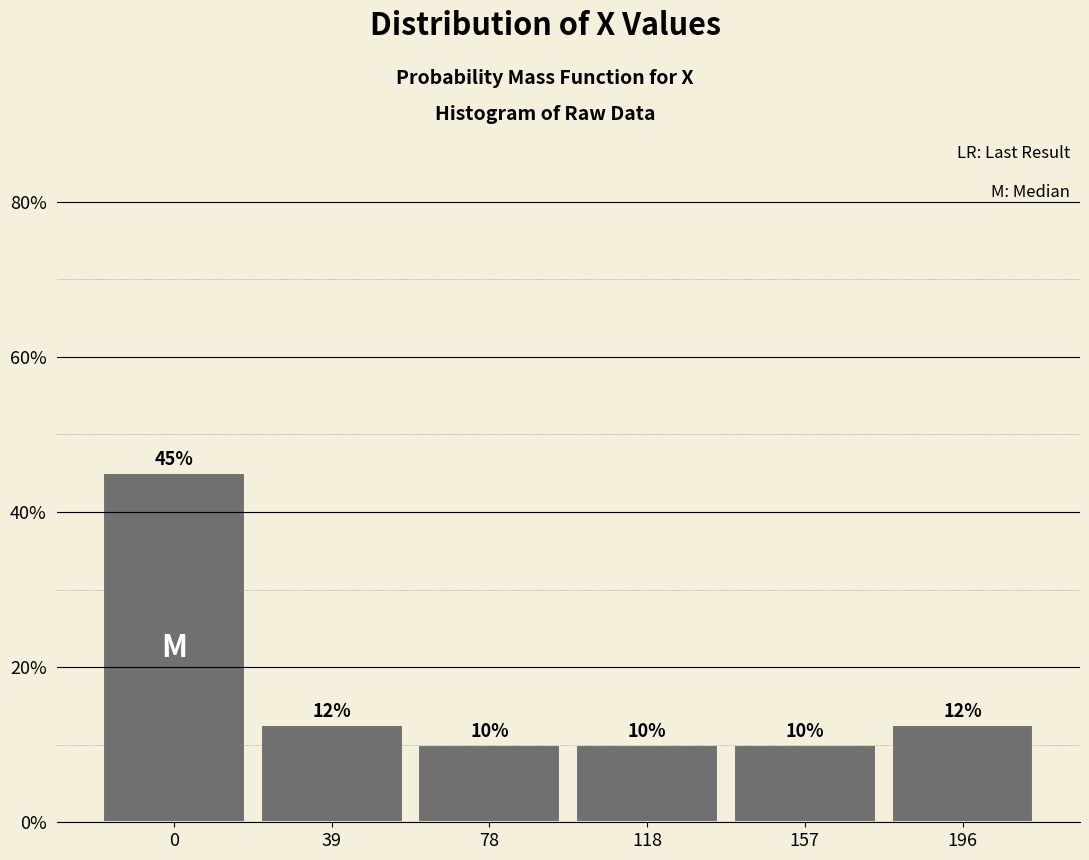

The value at 118 is 13.0. True or false?

False